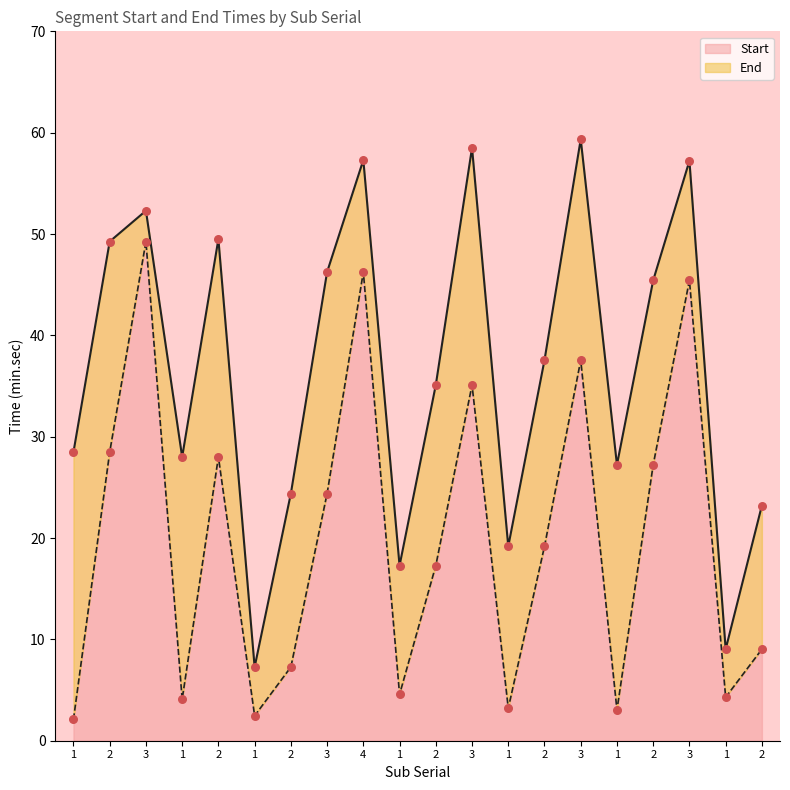

What are all the series names shown in the legend?

Start, End